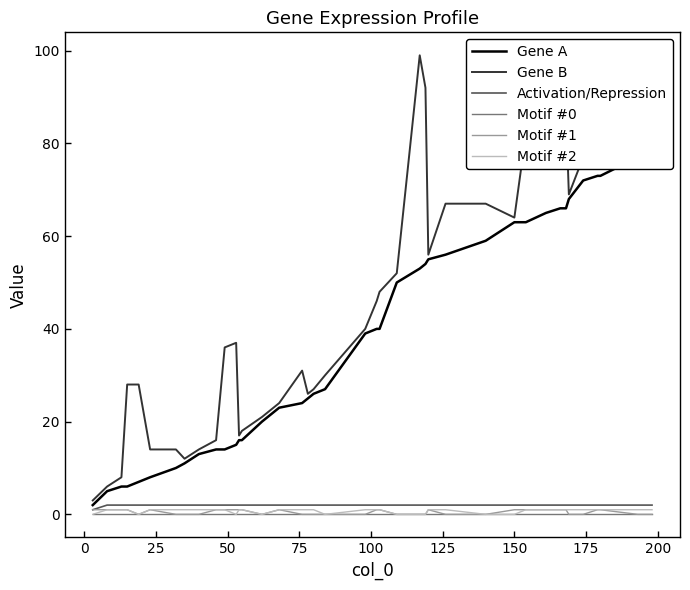

What is the value of the Activation/Repression point at the 9th from the left?

2